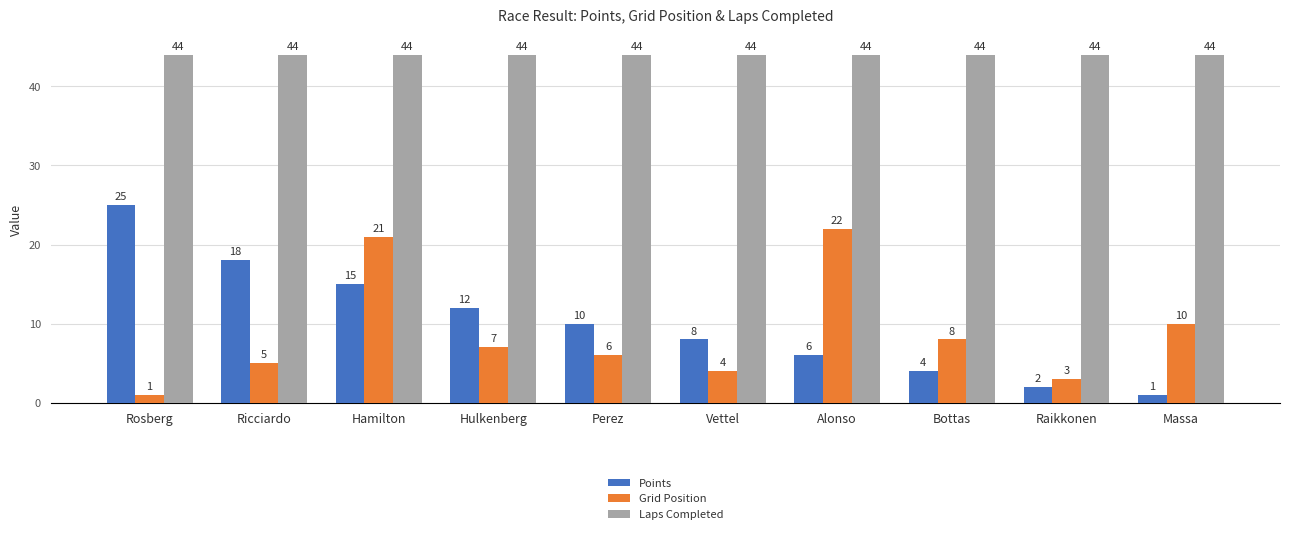

Rank the categories by Points value from lowest to highest.

Massa, Raikkonen, Bottas, Alonso, Vettel, Perez, Hulkenberg, Hamilton, Ricciardo, Rosberg